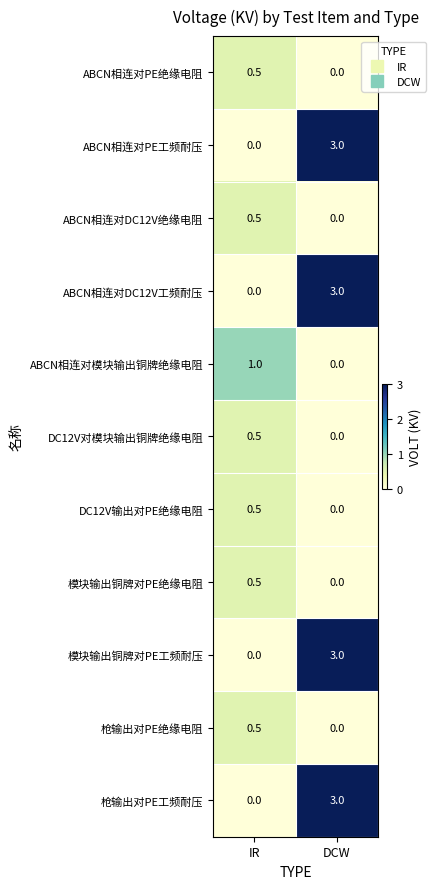

Reading right to left, extract all data points from this chart.

ABCN相连对PE绝缘电阻: DCW=0.0	IR=0.5
ABCN相连对PE工频耐压: DCW=3.0	IR=0.0
ABCN相连对DC12V绝缘电阻: DCW=0.0	IR=0.5
ABCN相连对DC12V工频耐压: DCW=3.0	IR=0.0
ABCN相连对模块输出铜牌绝缘电阻: DCW=0.0	IR=1.0
DC12V对模块输出铜牌绝缘电阻: DCW=0.0	IR=0.5
DC12V输出对PE绝缘电阻: DCW=0.0	IR=0.5
模块输出铜牌对PE绝缘电阻: DCW=0.0	IR=0.5
模块输出铜牌对PE工频耐压: DCW=3.0	IR=0.0
枪输出对PE绝缘电阻: DCW=0.0	IR=0.5
枪输出对PE工频耐压: DCW=3.0	IR=0.0